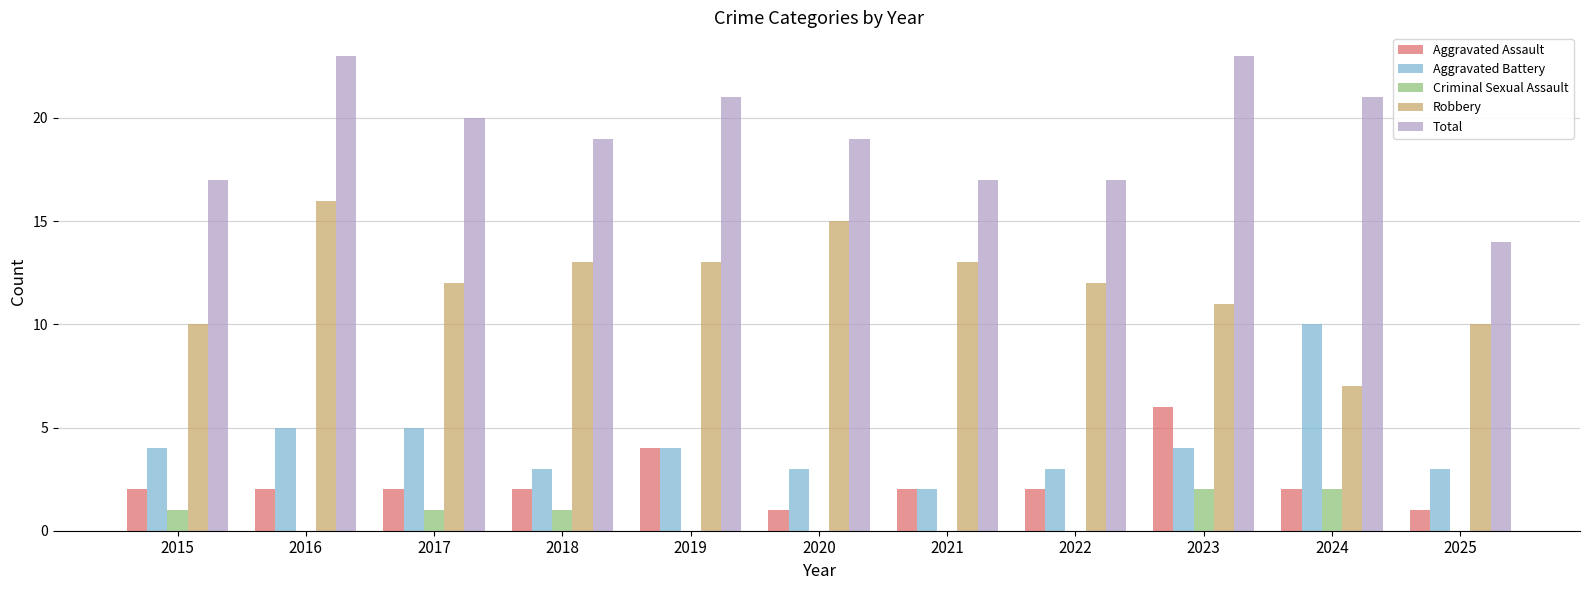

Count the number of categories in the chart.

11